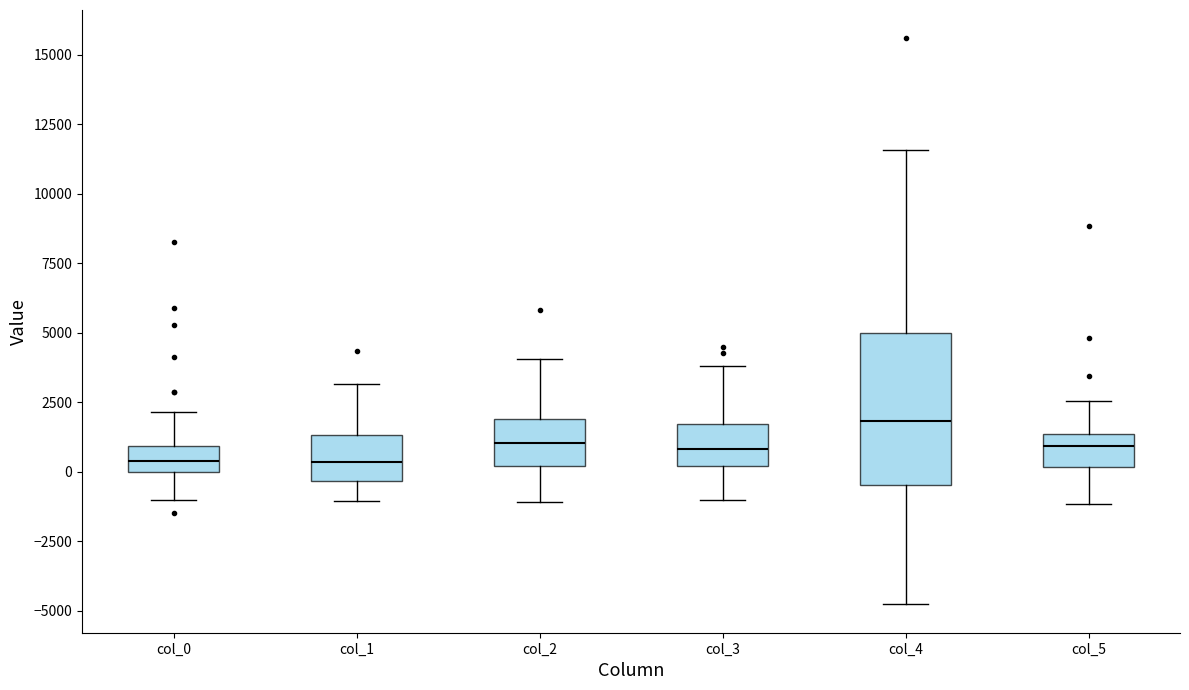

Comparing the boxes themselves (not the whiskers), which one is the tallest?

col_4